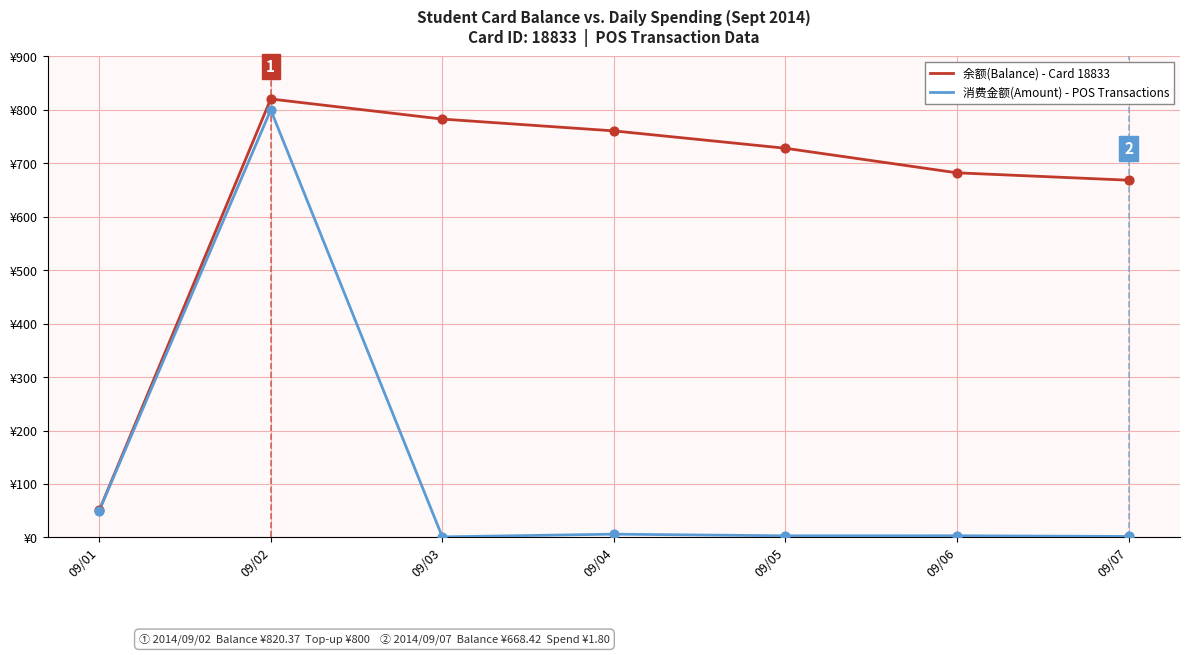

What is the total value across all series at 09/03?

783.8